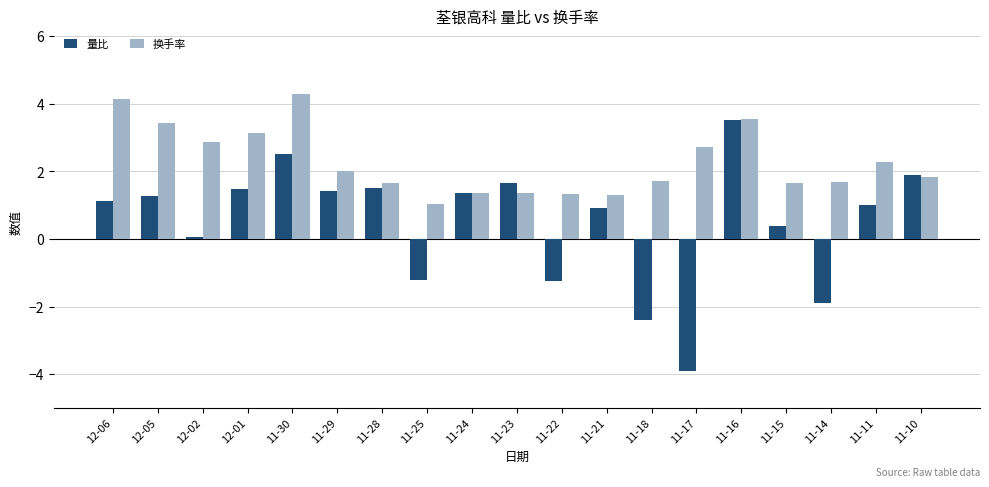

At which label is 换手率 closest to 2?

11-29